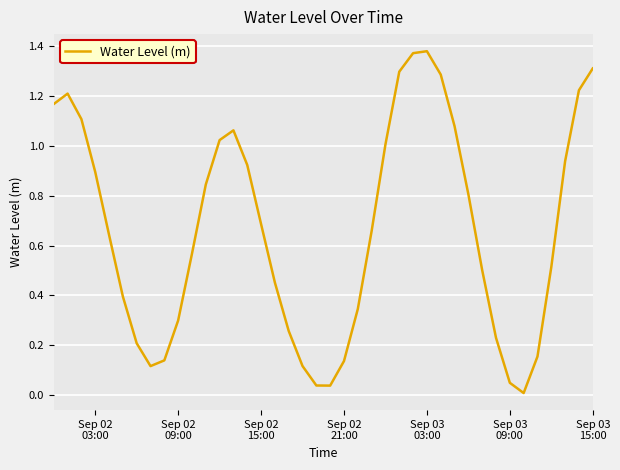

How many lines are shown in the chart?

1